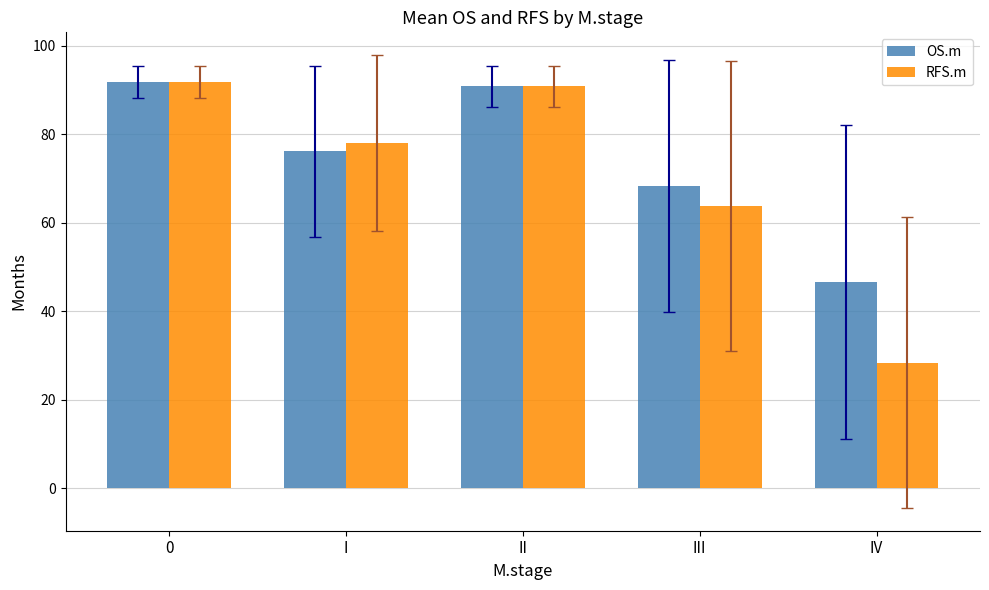

What is the highest value of the OS.m series?

91.8